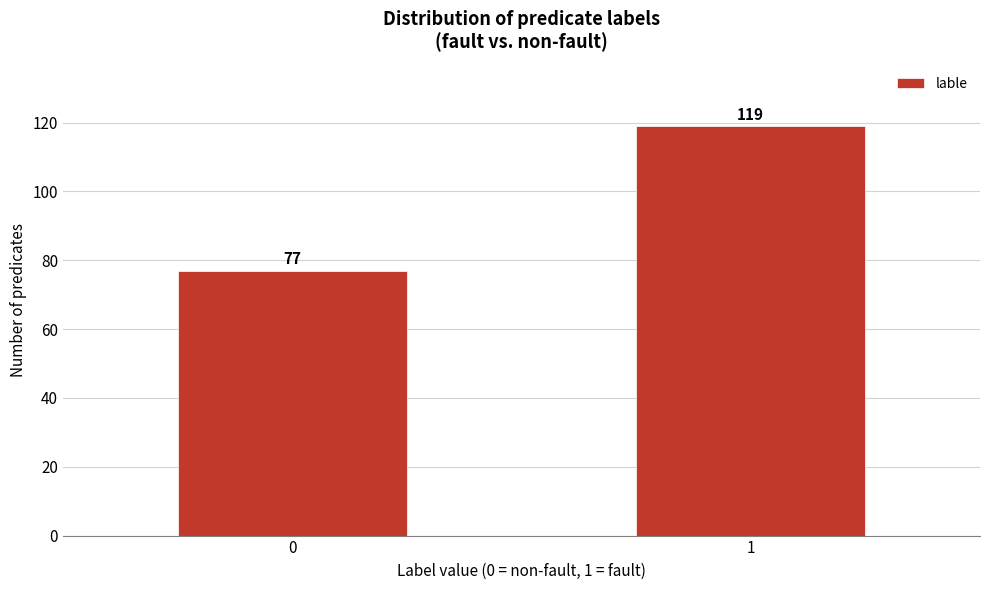

Reading left to right, what are all the values shown in this chart?

77	119